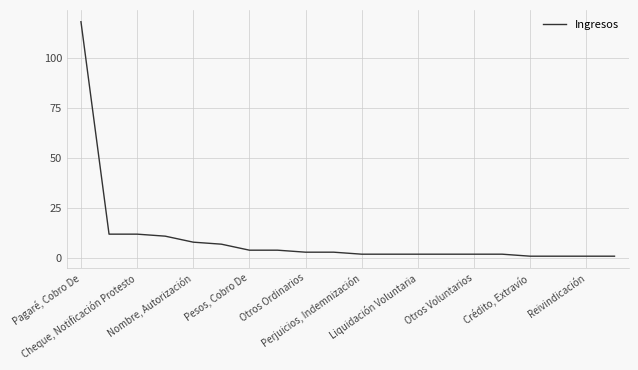

What is the difference between the maximum and second lowest values?

117